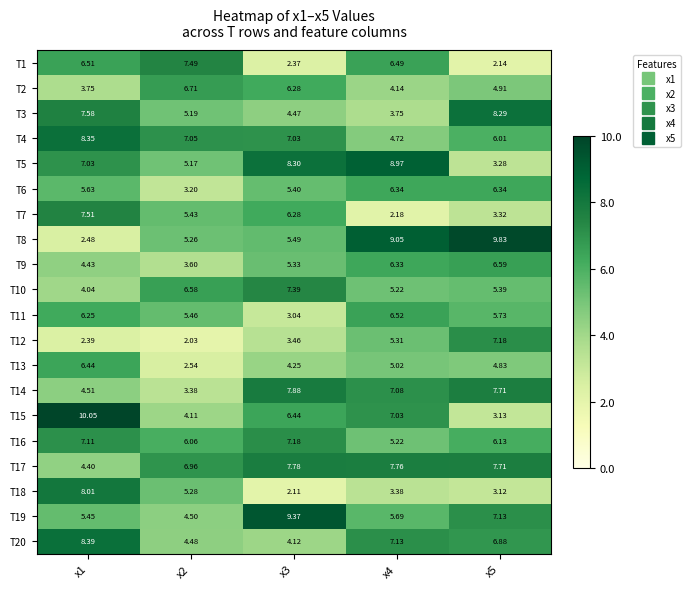

Is the value of T1 at x5 greater than the value of T17 at x1?

No